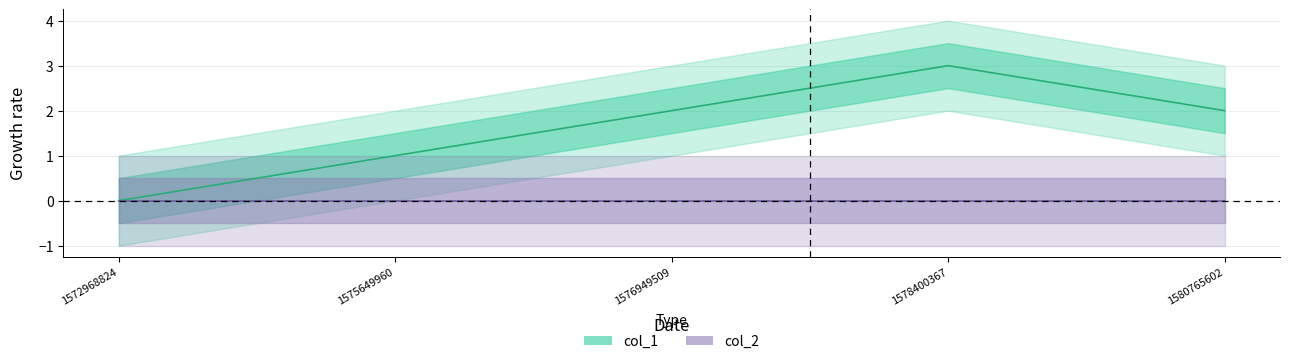

Reading left to right, extract all data points from this chart.

1572968824=0	1575649960=1	1576949509=2	1578400367=3	1580765602=2